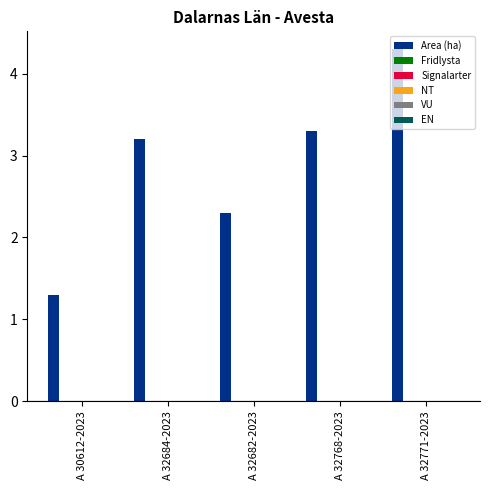

What is the average value?

2.9